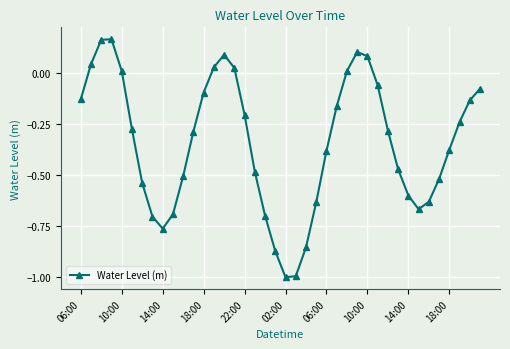

How many points are higher than both their immediate neighbors (excluding endpoints)?

3